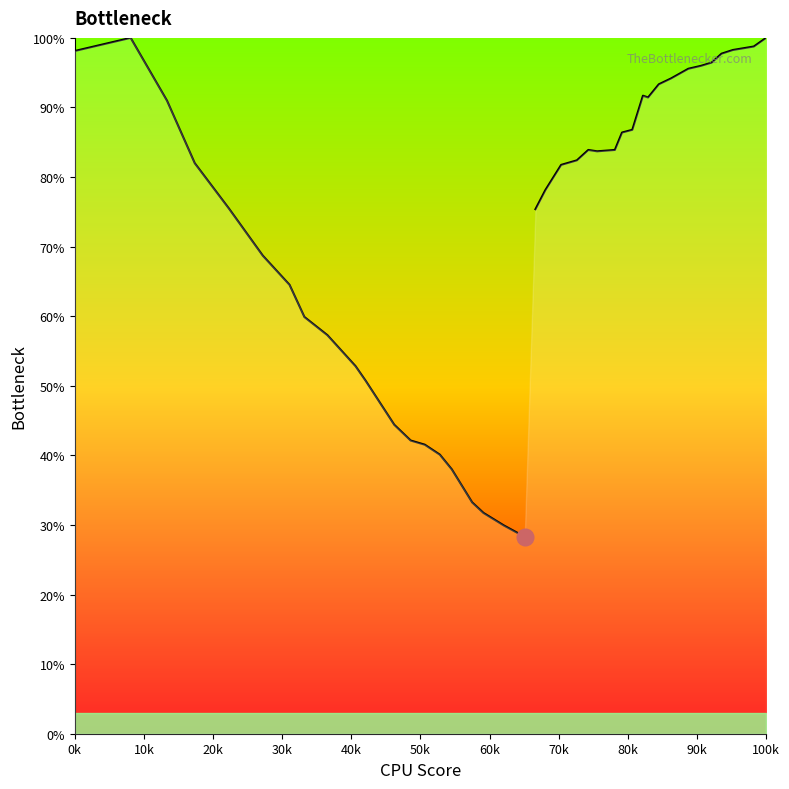

Rank the series by their maximum value, from lowest to highest.

Left curve, Right curve